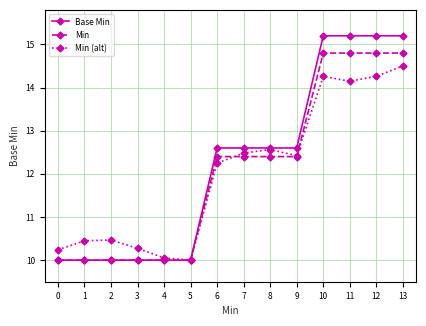

What is the total value across all series at 3?

30.3